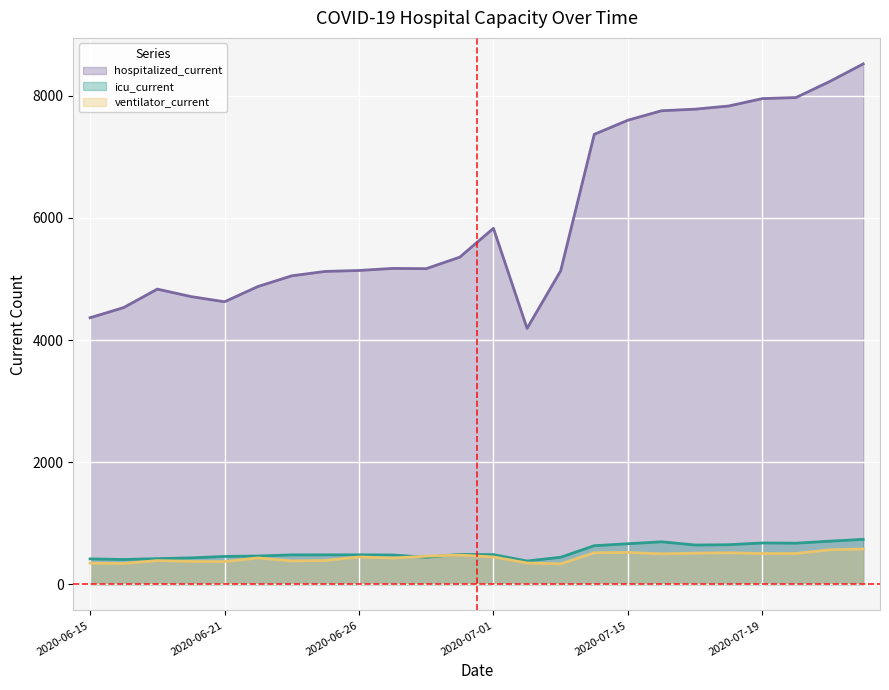

Which category has the highest value in the icu_current series?

2020-07-22